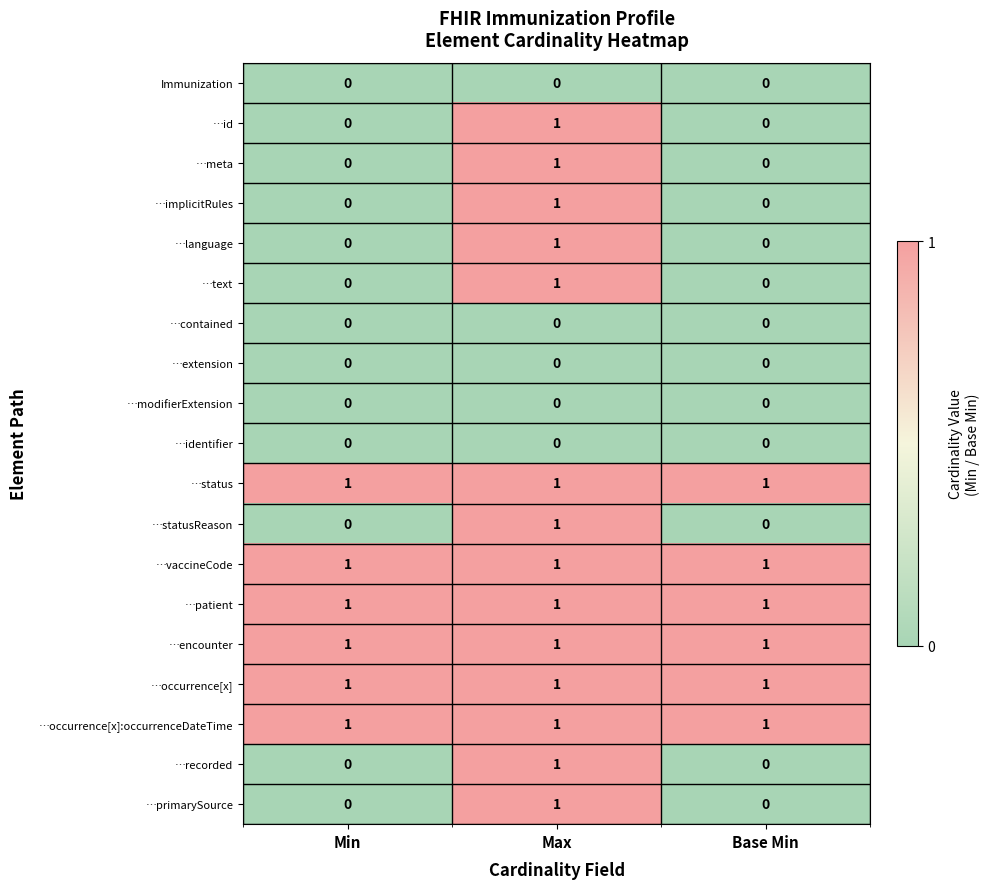

True or false: …modifierExtension has a value of 0 at Base Min.

True